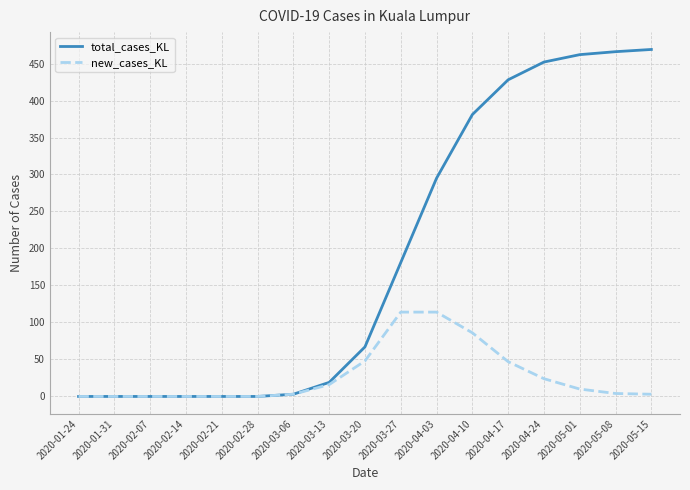

Rank the series at 2020-04-24 from highest to lowest value.

total_cases_KL, new_cases_KL